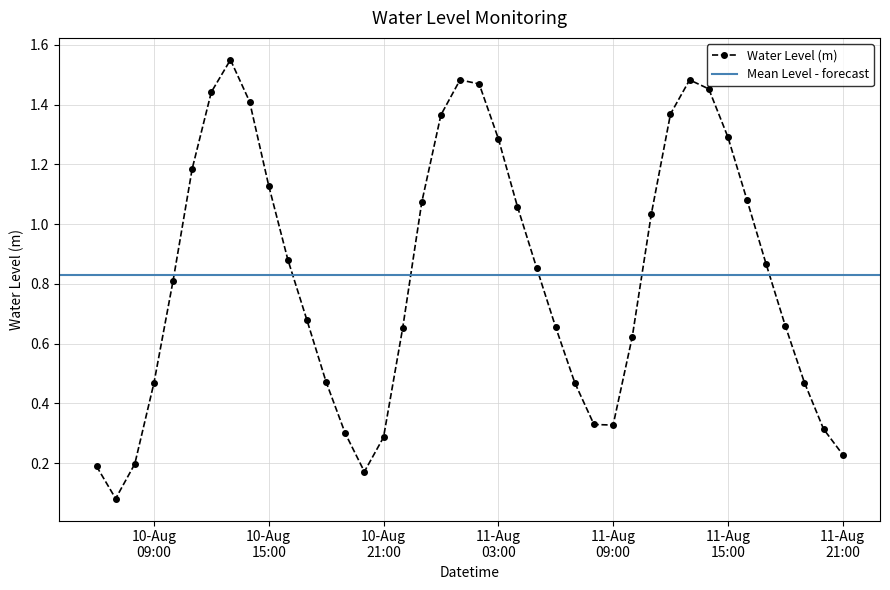

In Water Level (m), how many points are lower than both neighbors (excluding endpoints)?

3